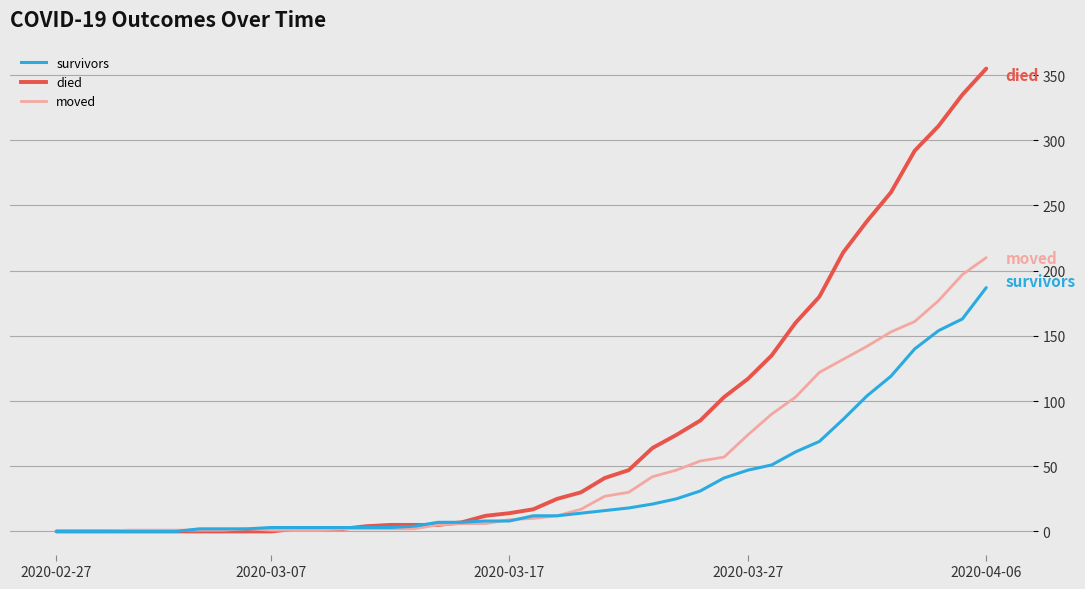

Which series has the largest range (max minus min)?

died